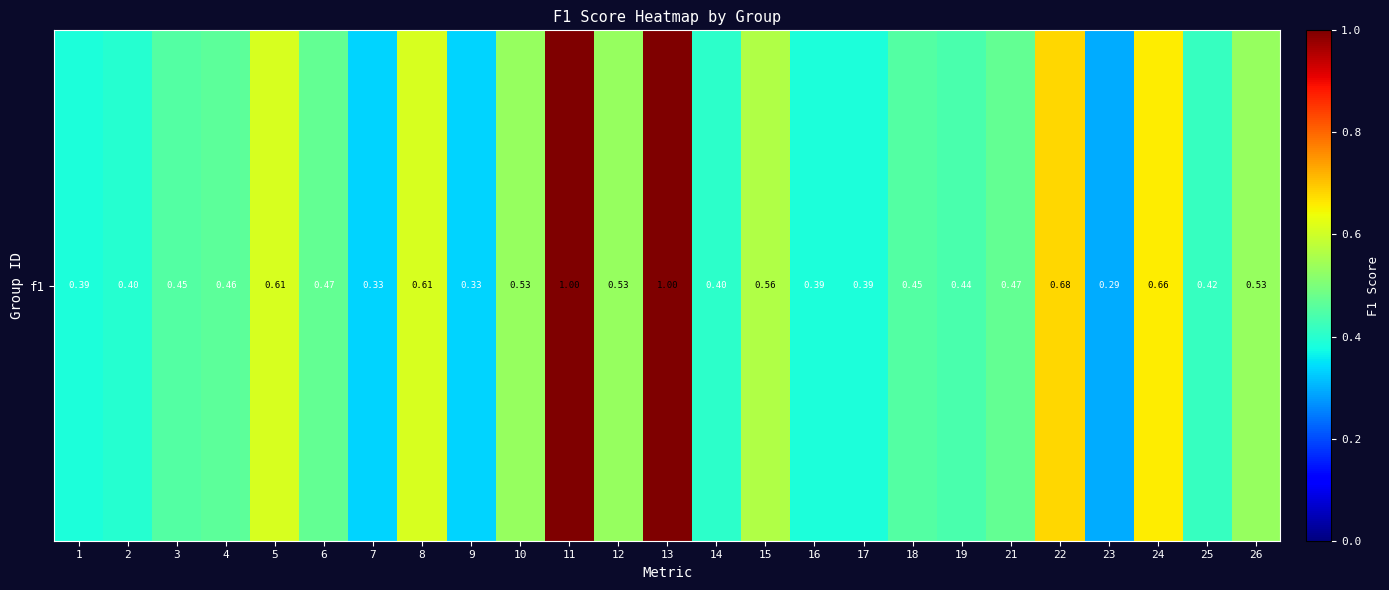

Which has a higher value, 6 or 25?

6